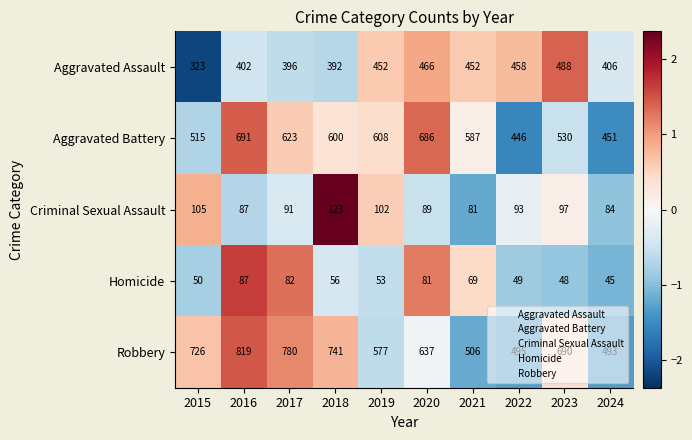

At which category is the sum across all series the highest?

2016